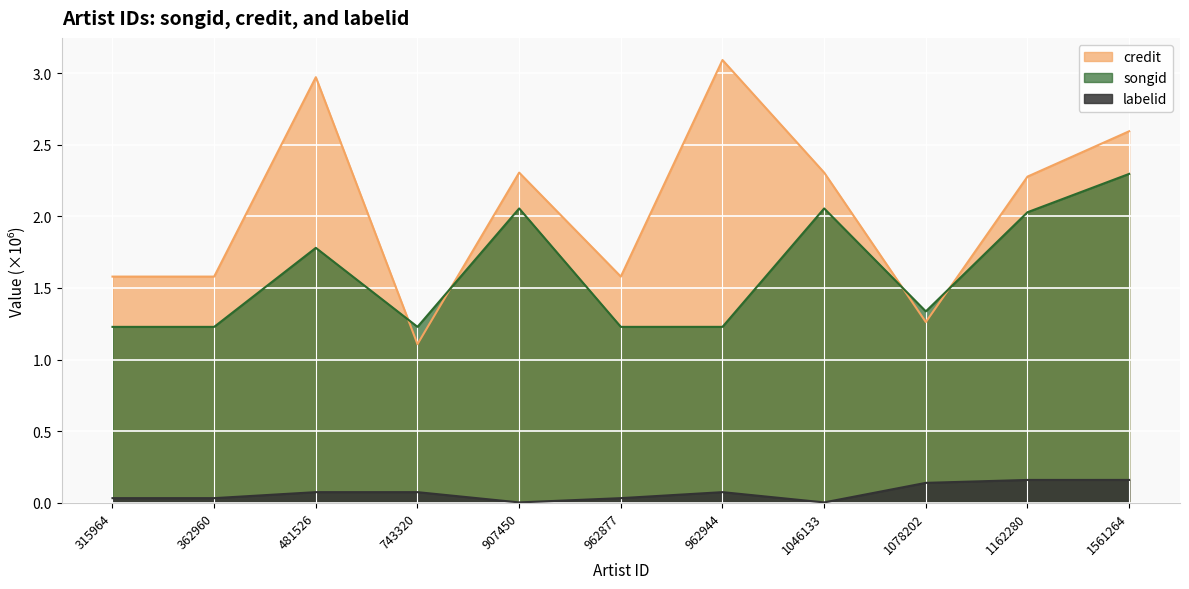

Count the number of data series in this chart.

3